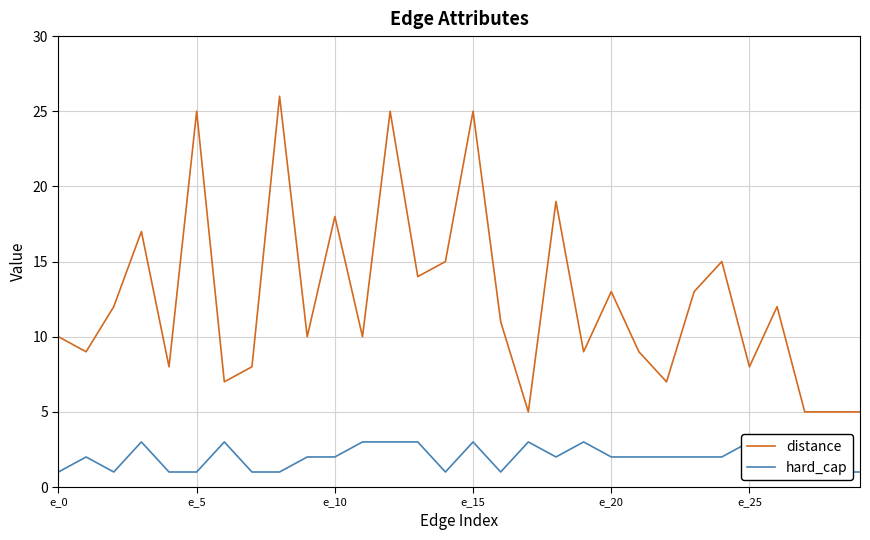

What is the maximum value for distance?

26